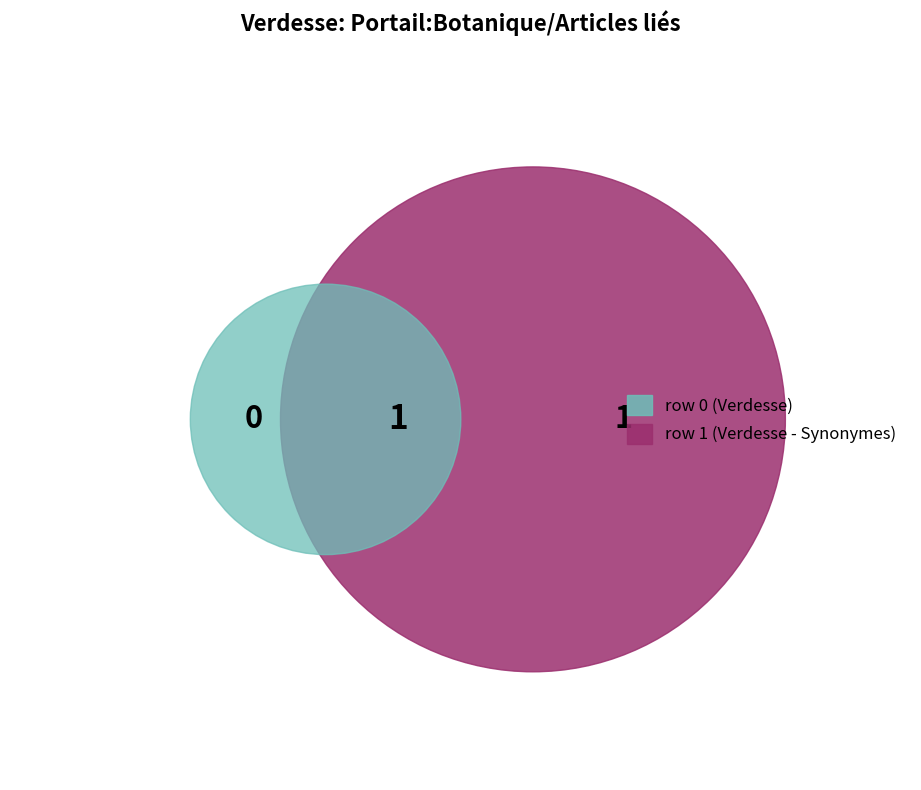

True or false: Portail:Botanique/Articles liés (row 0) accounts for 0% of the total.

True